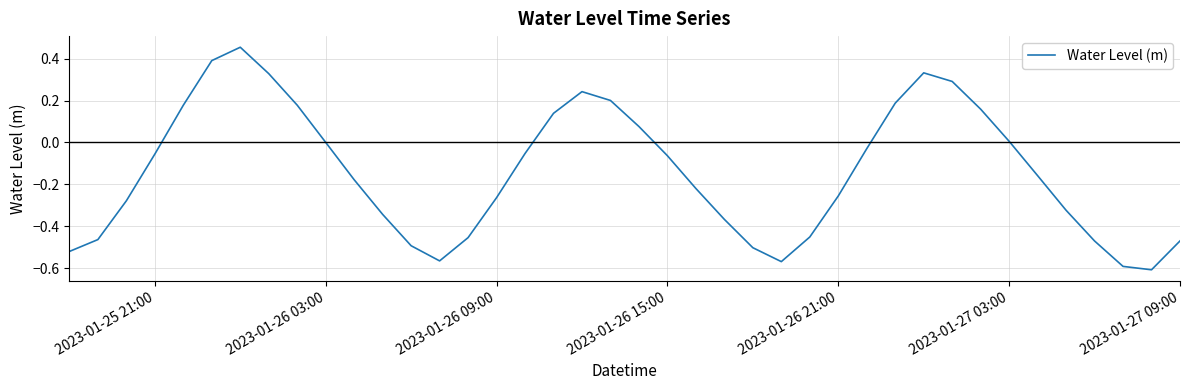

How many lines are shown in the chart?

1